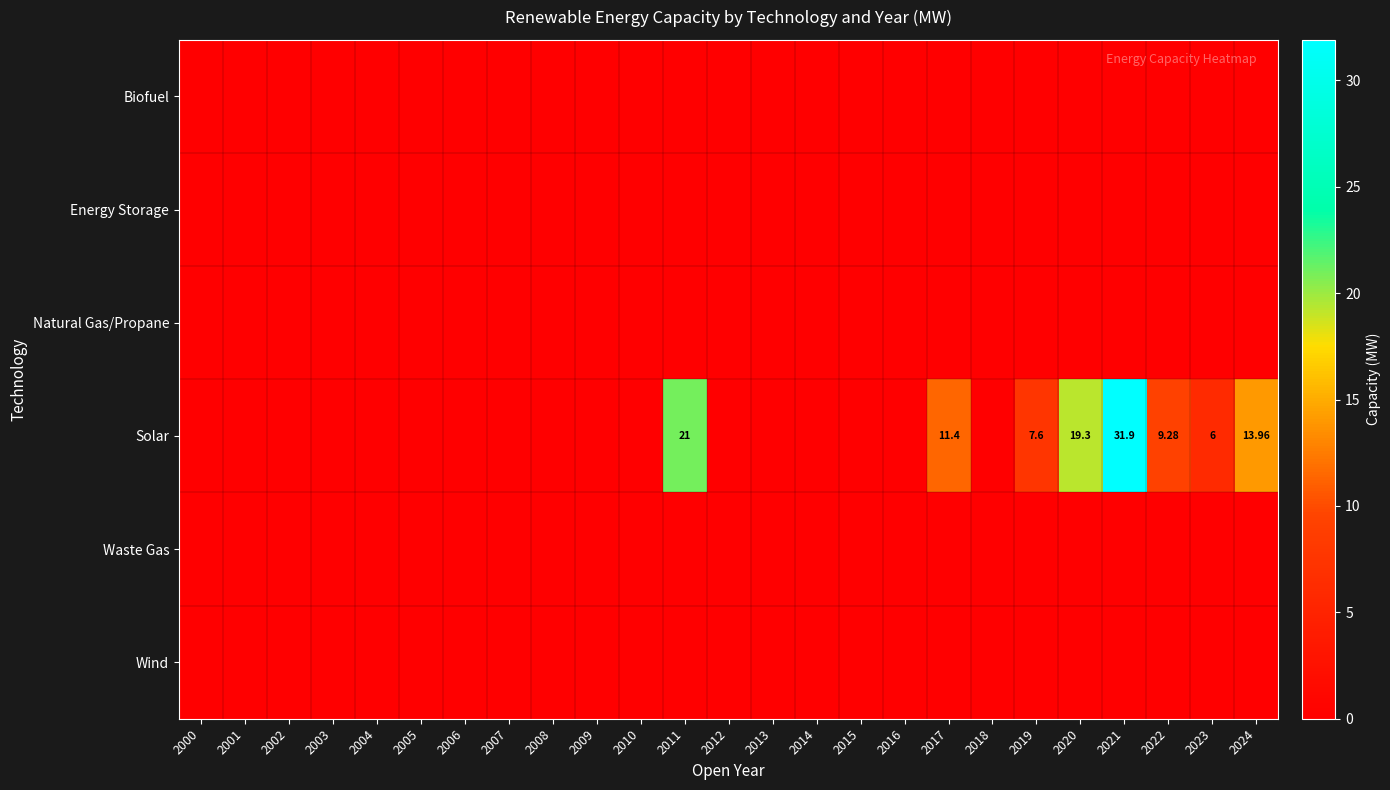

Rank the series at 2024 from lowest to highest value.

Biofuel, Energy Storage, Natural Gas/Propane, Waste Gas, Wind, Solar